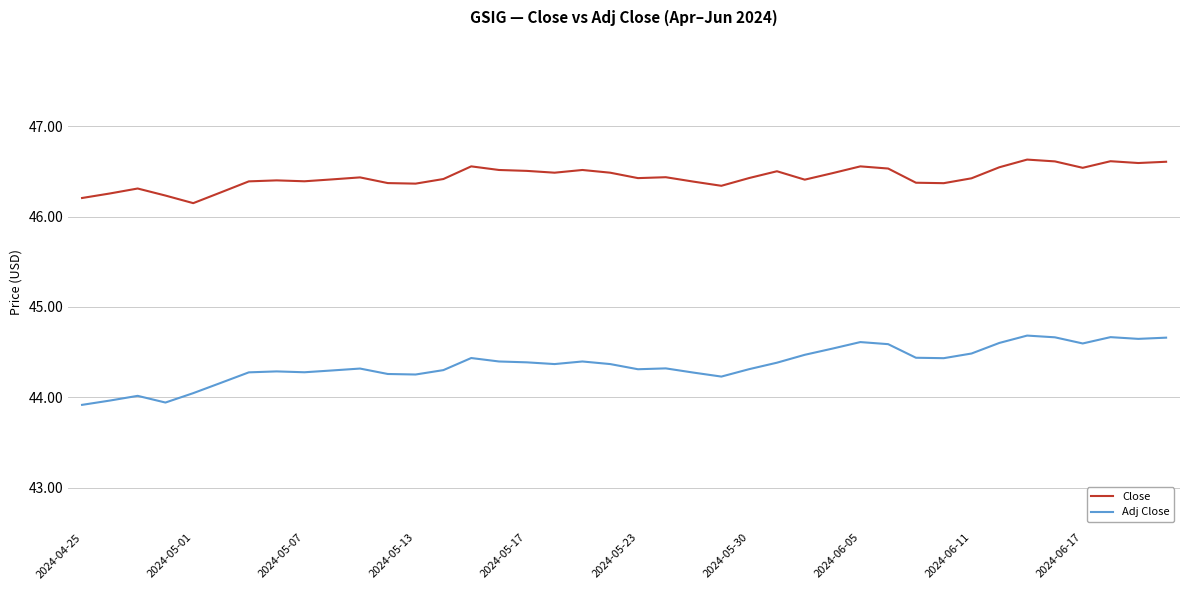

Which series has the largest total across all categories?

Close